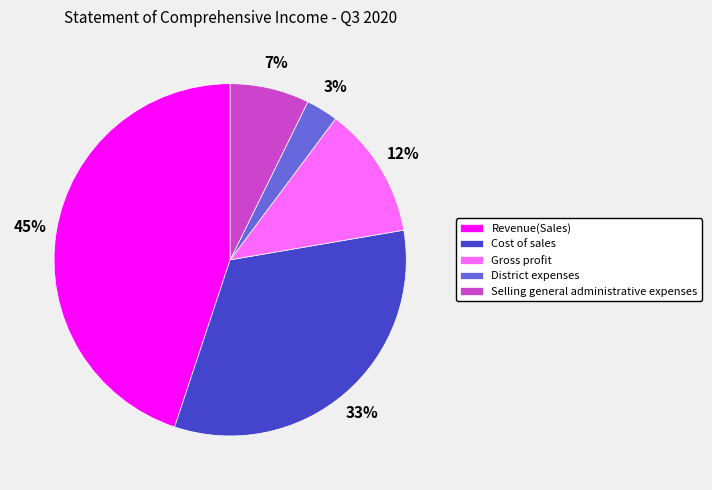

What is the largest slice in the pie chart?

Revenue(Sales)